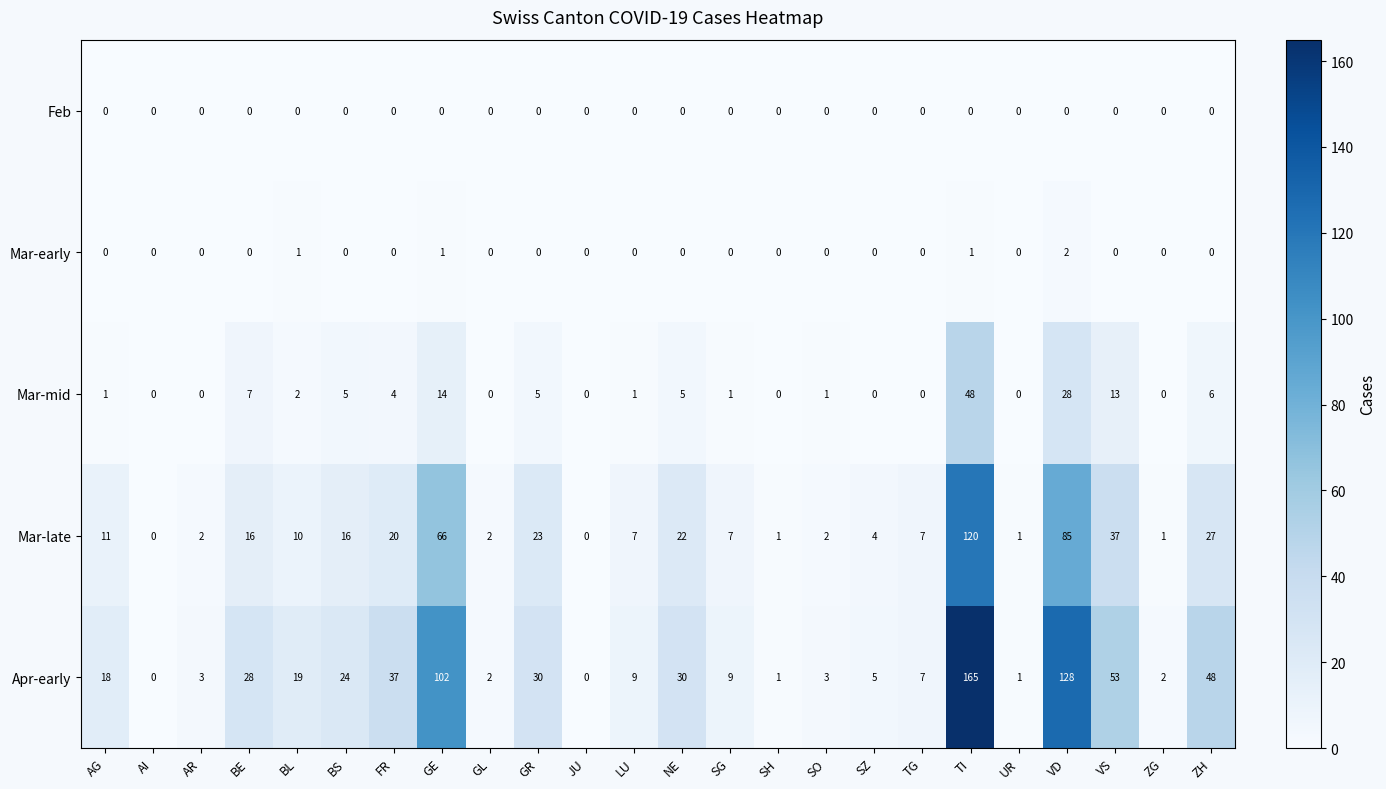

What is the sum of the Mar-mid values at LU and BL?

3